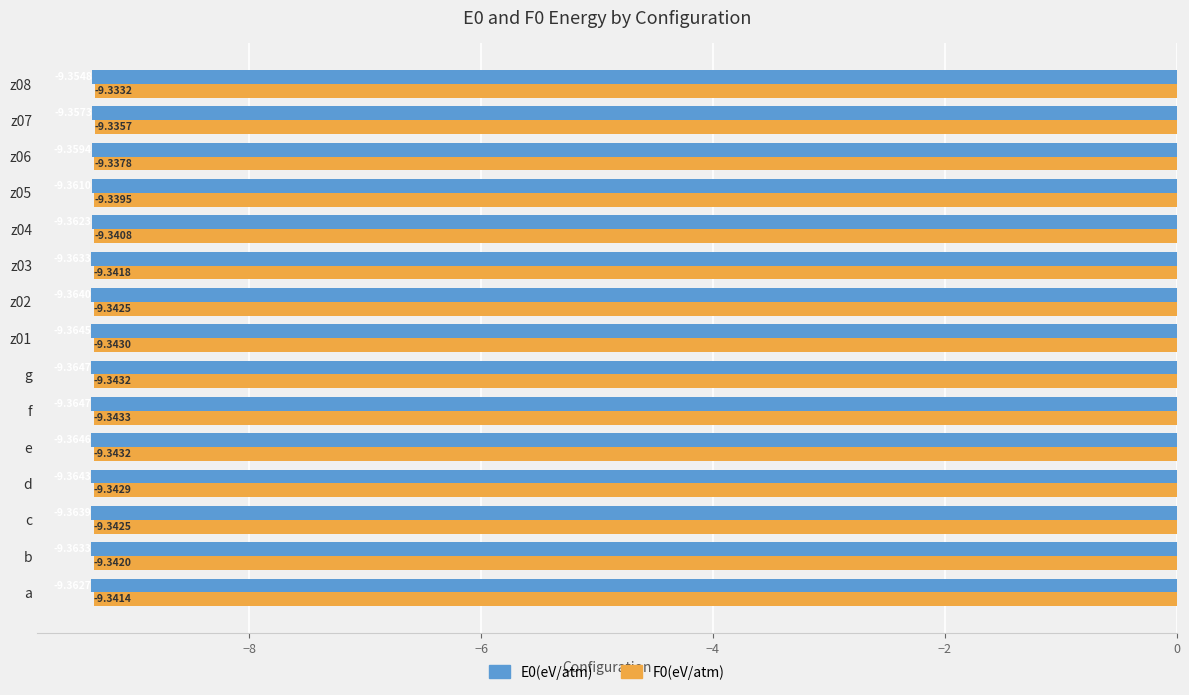

List the series in order of their peak value, lowest first.

E0(eV/atm), F0(eV/atm)